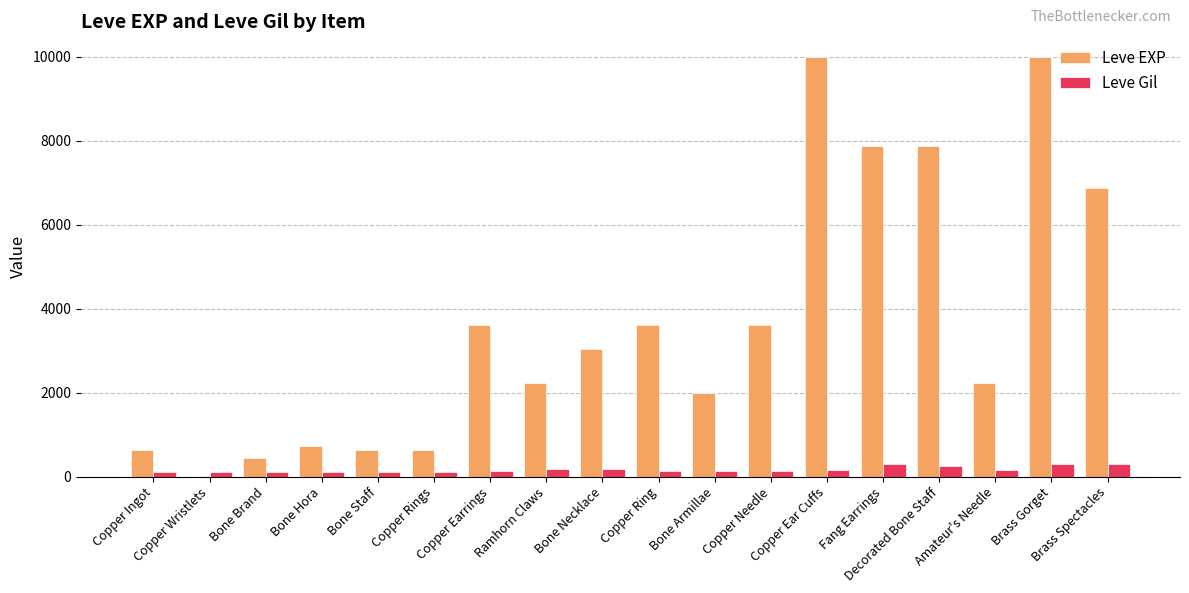

What is the maximum value for Leve EXP?

9990